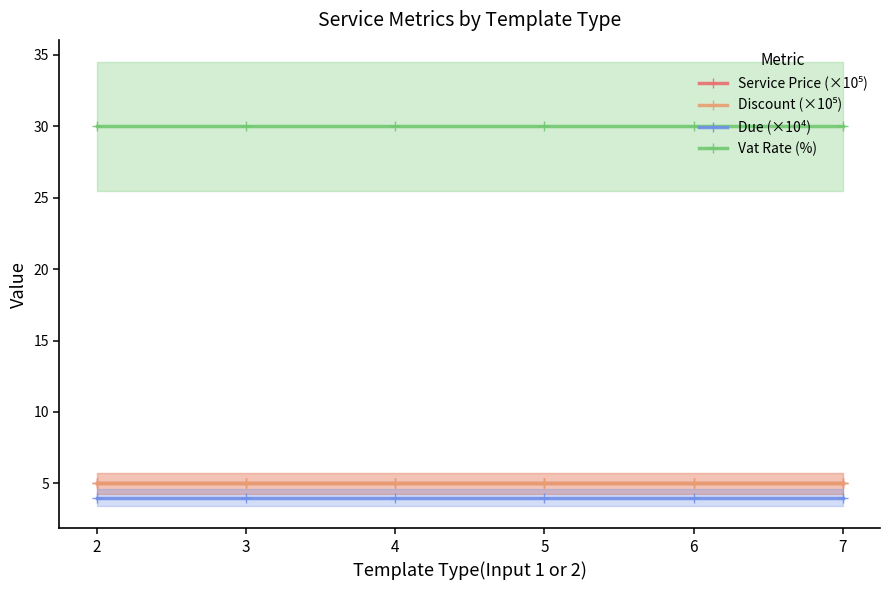

Is it true that Due (×10⁴) equals 3 at 7?

False